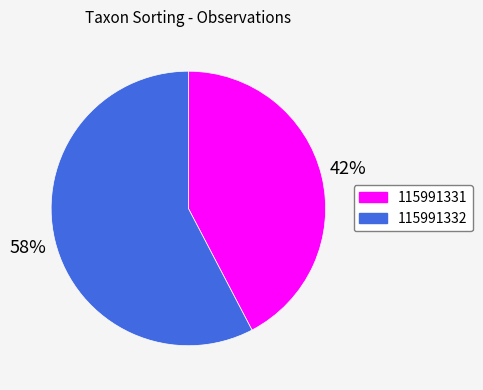

Is there any slice that represents more than half of the pie?

Yes